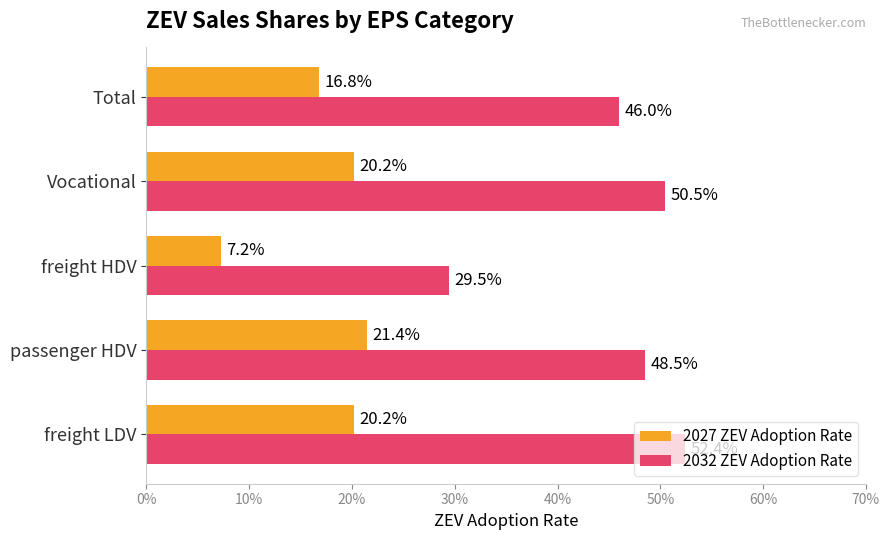

What are all the series names shown in the legend?

2027 ZEV Adoption Rate, 2032 ZEV Adoption Rate